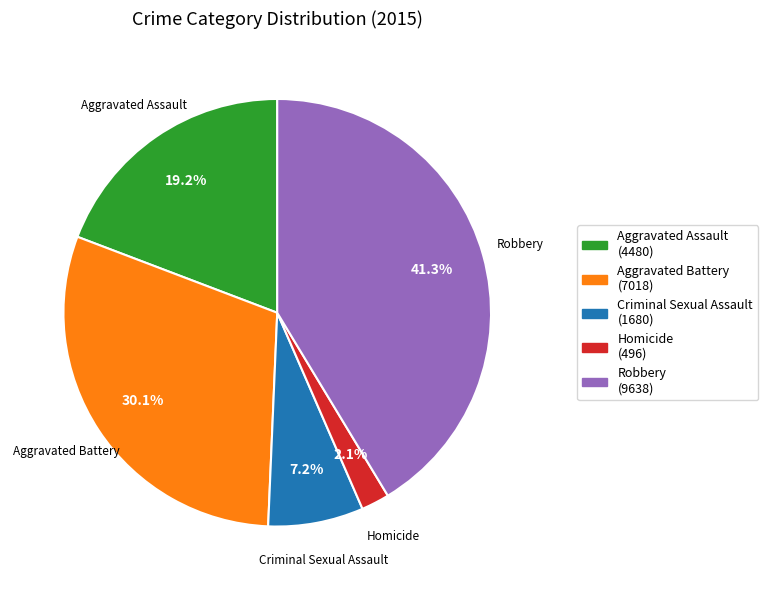

What is the largest slice in the pie chart?

Robbery